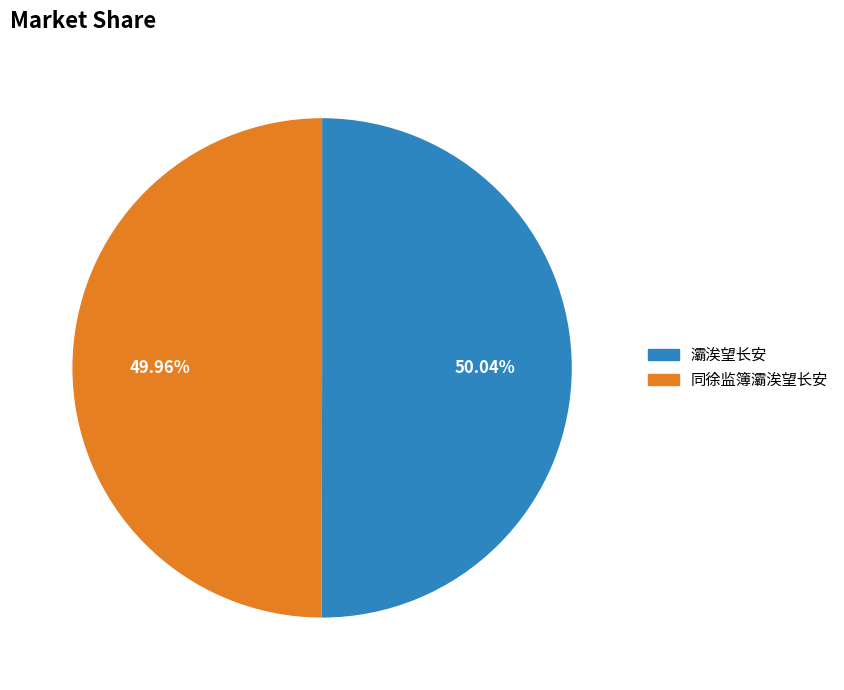

What is the ratio of the value at 灞涘望长安 to the value at 同徐监簿灞涘望长安?

1.0